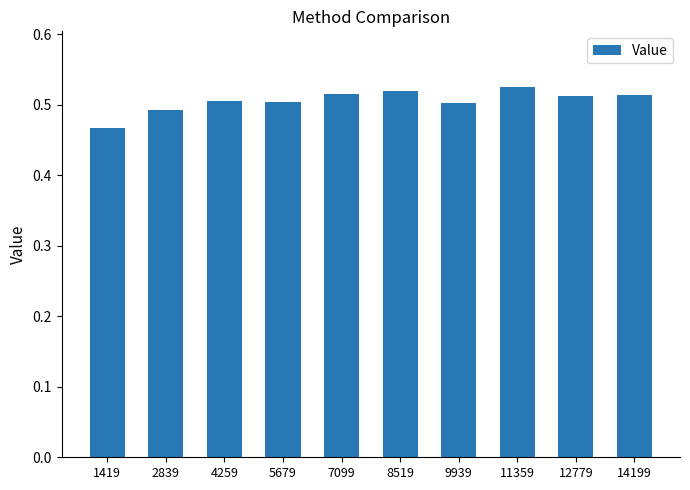

What is the sum of all values?

5.1